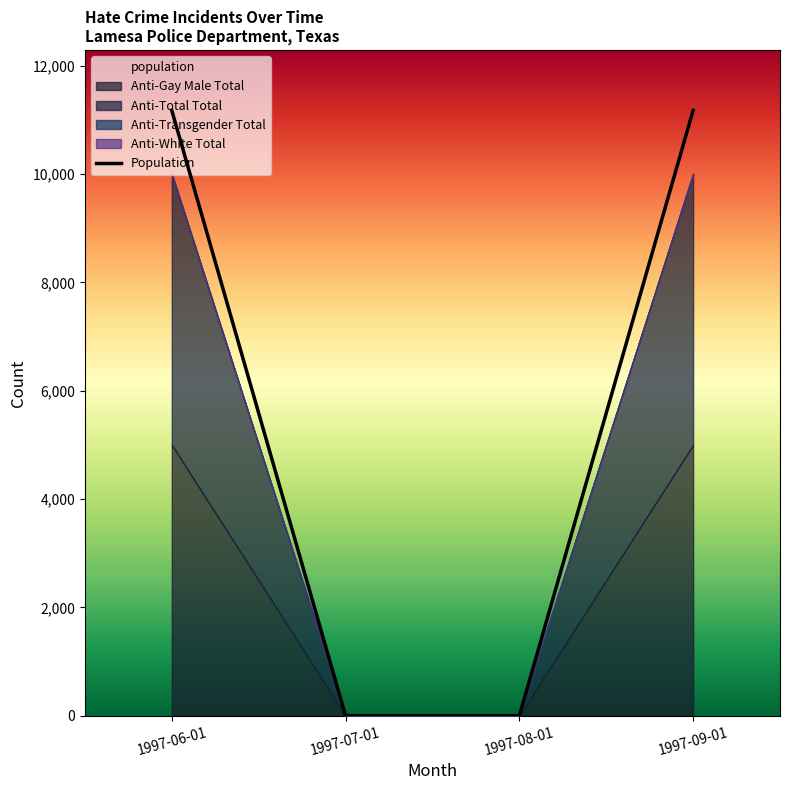

What is the difference between the maximum and minimum values?

11172